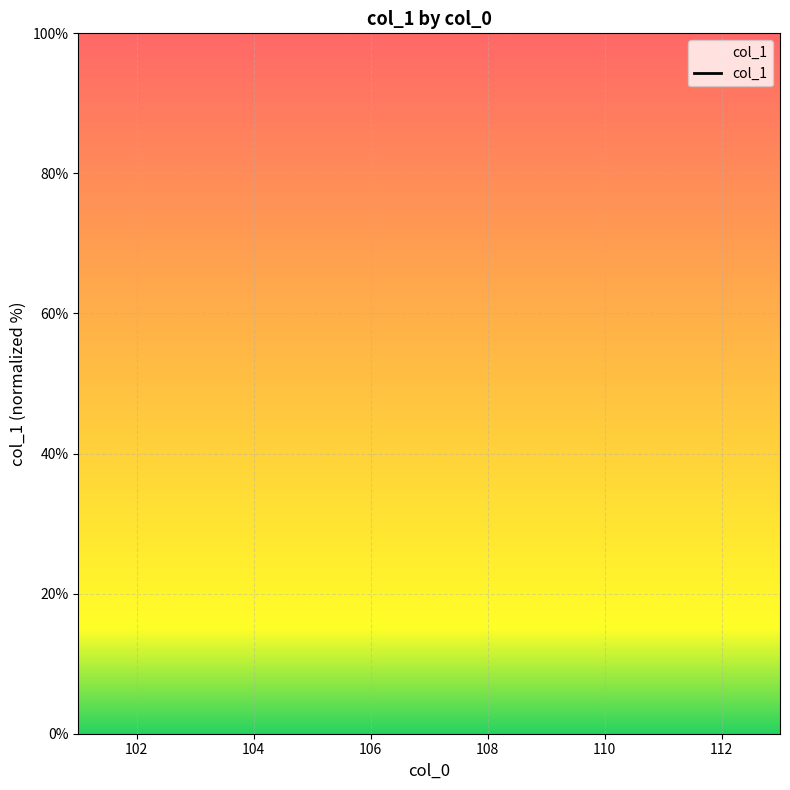

Does the chart display data point markers on the line(s)?

No